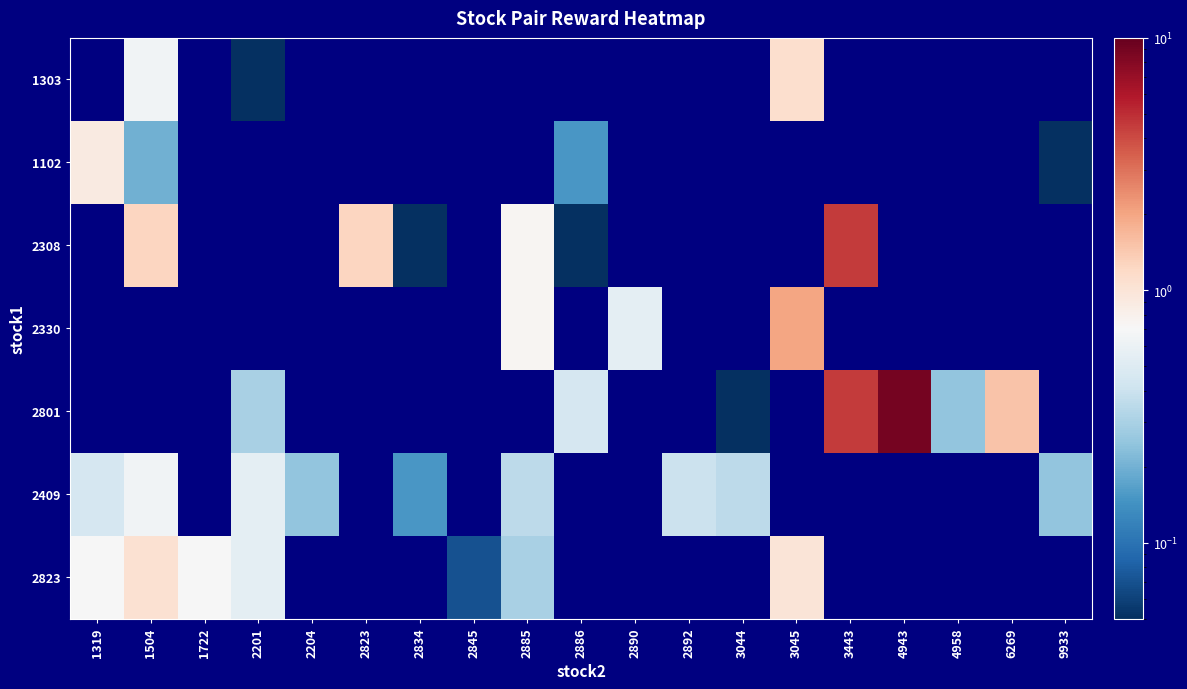

What is the difference between the highest and lowest values at 2201?

0.5